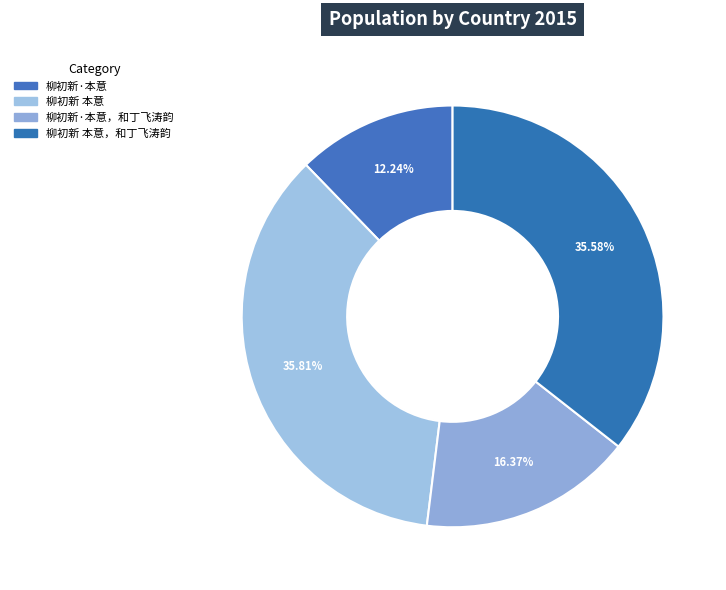

To the nearest percent, what is the average slice percentage?

25%